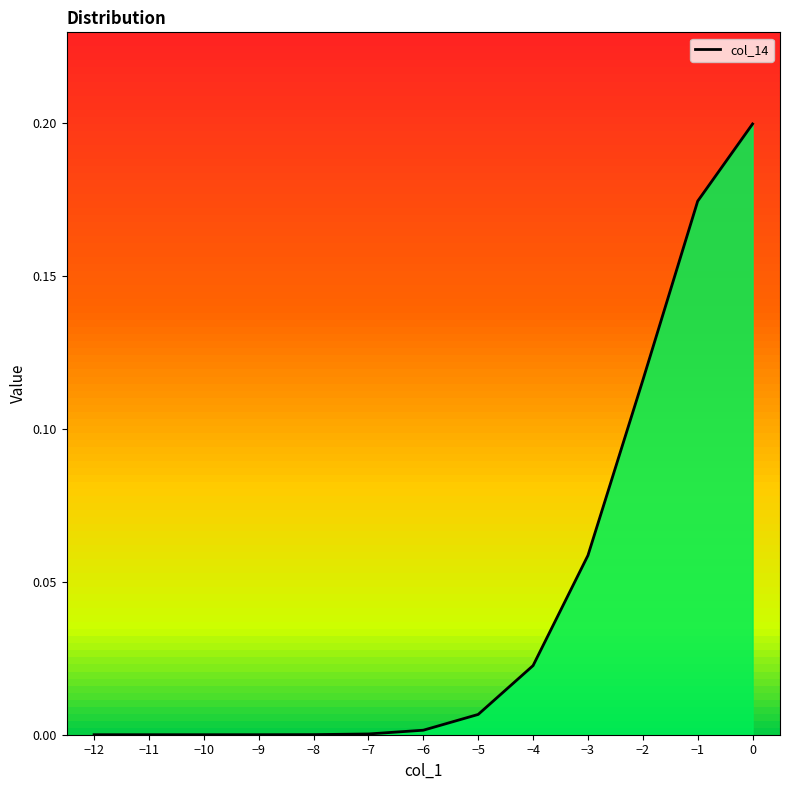

Does the chart have visible grid lines?

No